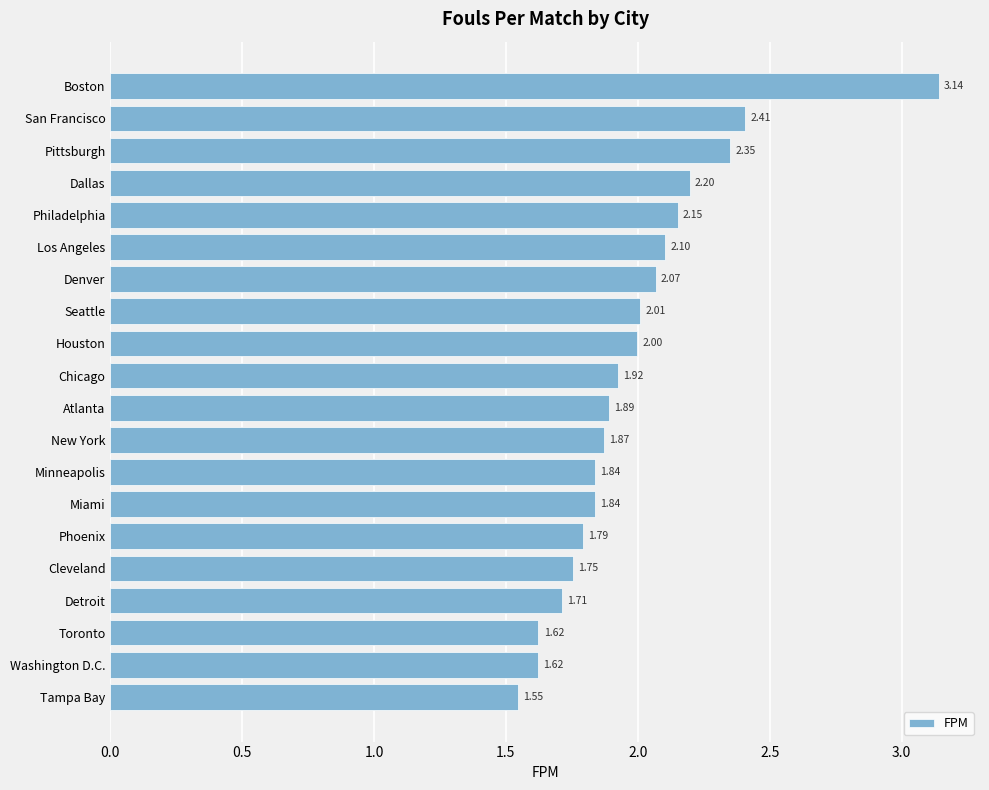

At which label is the value closest to 2?

Houston